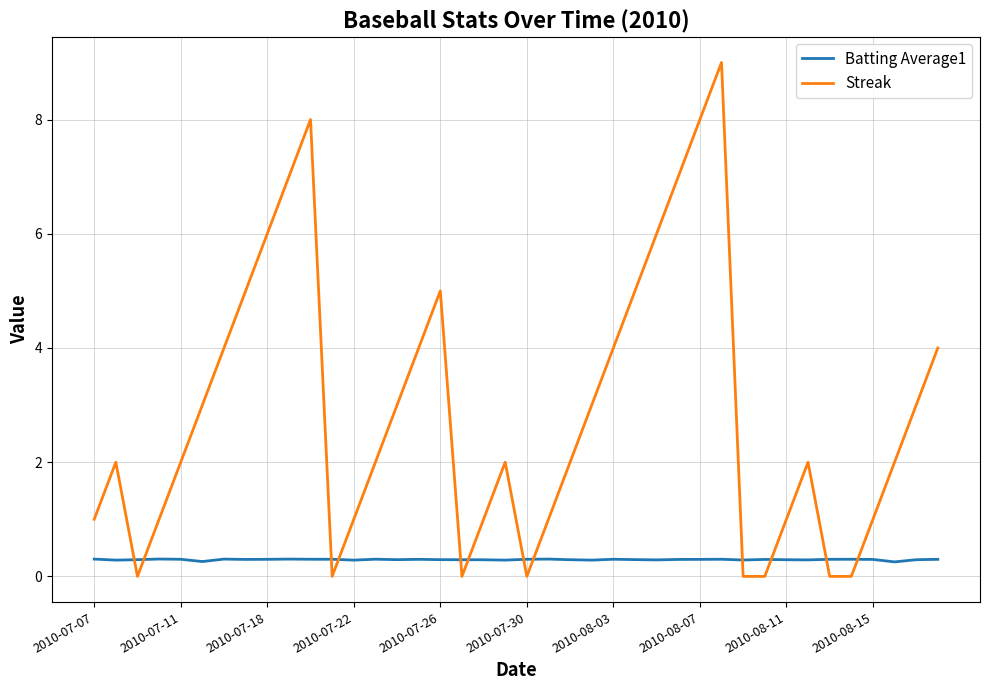

Which series has the largest range (max minus min)?

Streak